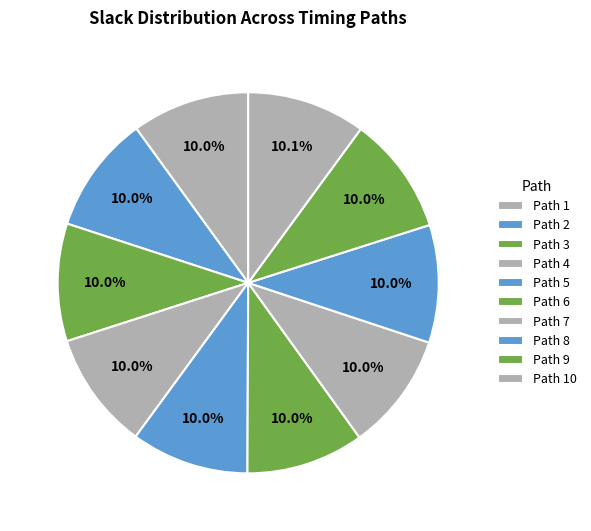

Does Path 6 account for over 50% of the chart?

No